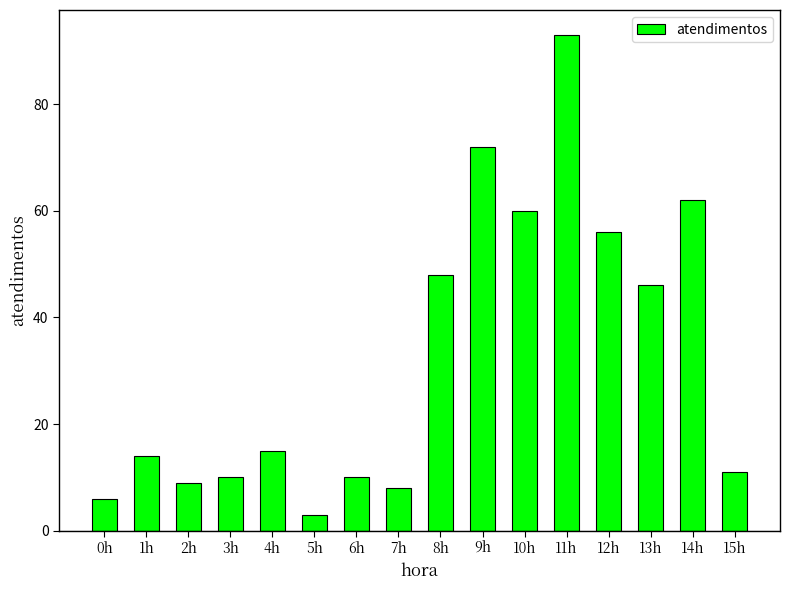

Reading left to right, transcribe all the data shown in this chart.

6	14	9	10	15	3	10	8	48	72	60	93	56	46	62	11